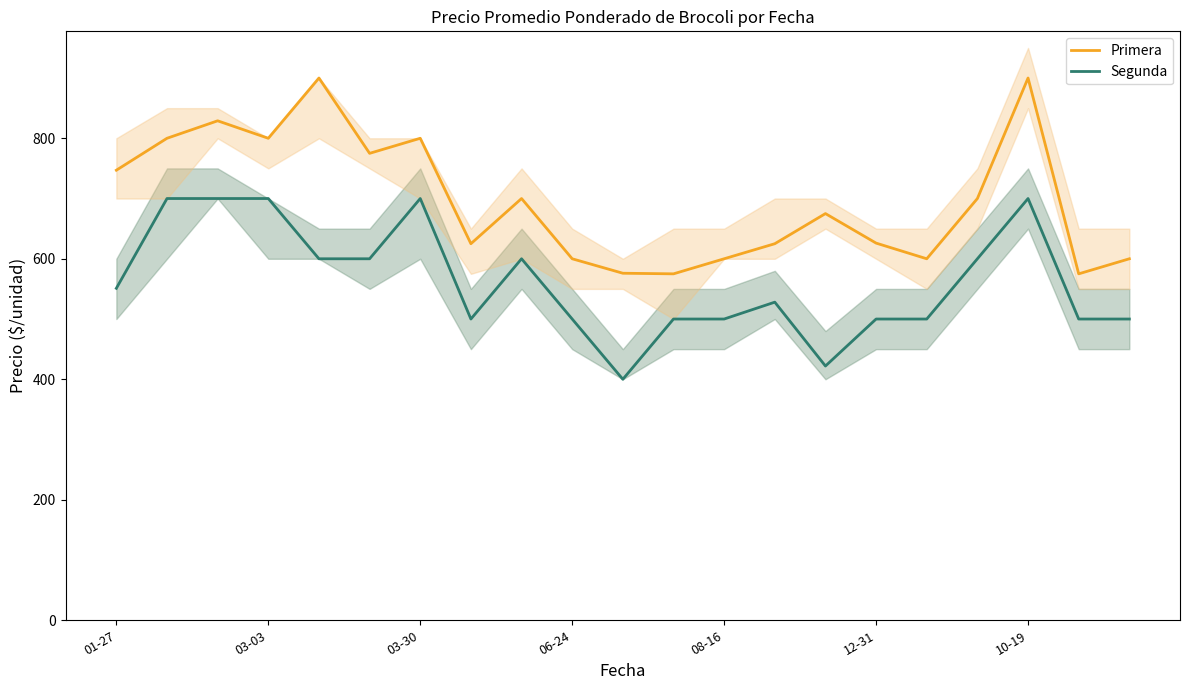

What is the minimum value for Segunda?

400